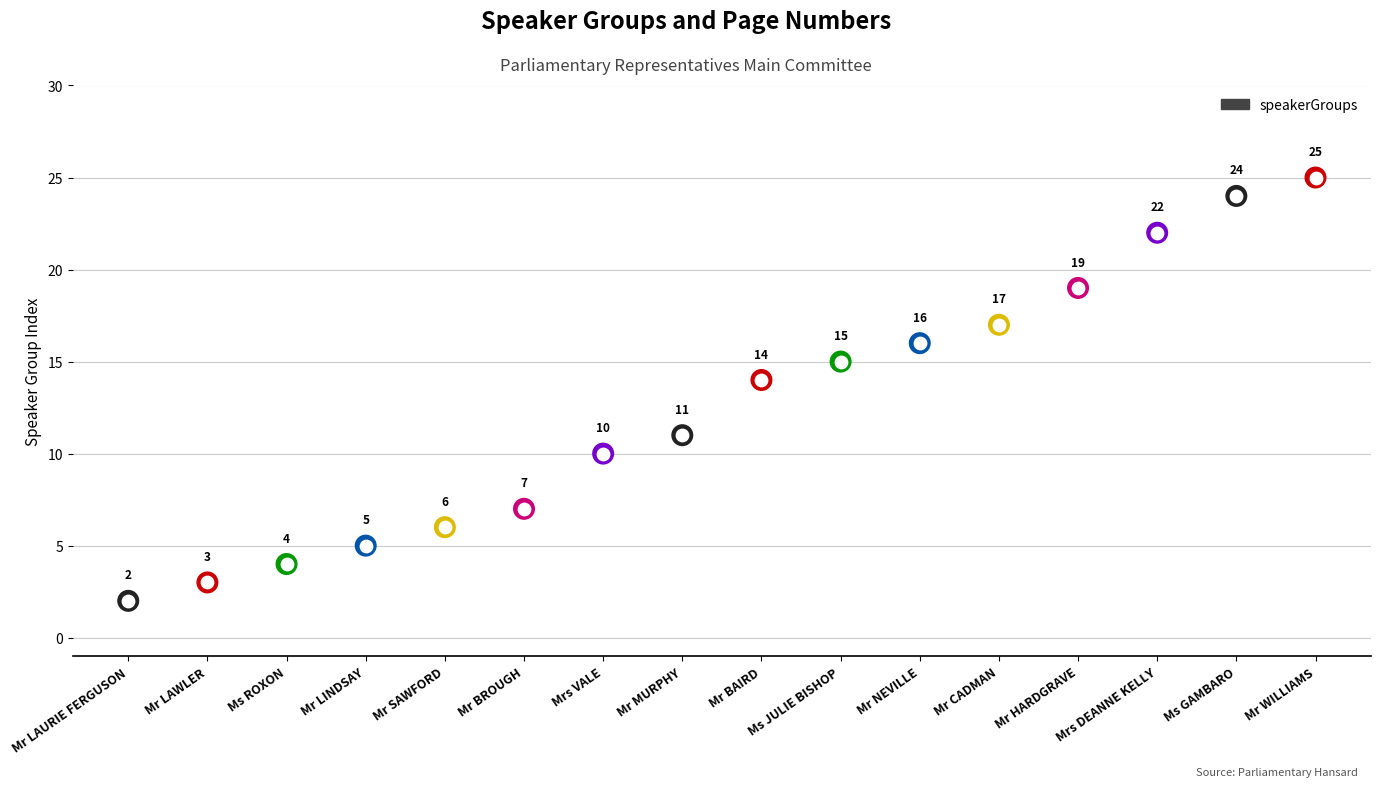

Which has a higher value, Mr SAWFORD or Mr BAIRD?

Mr BAIRD